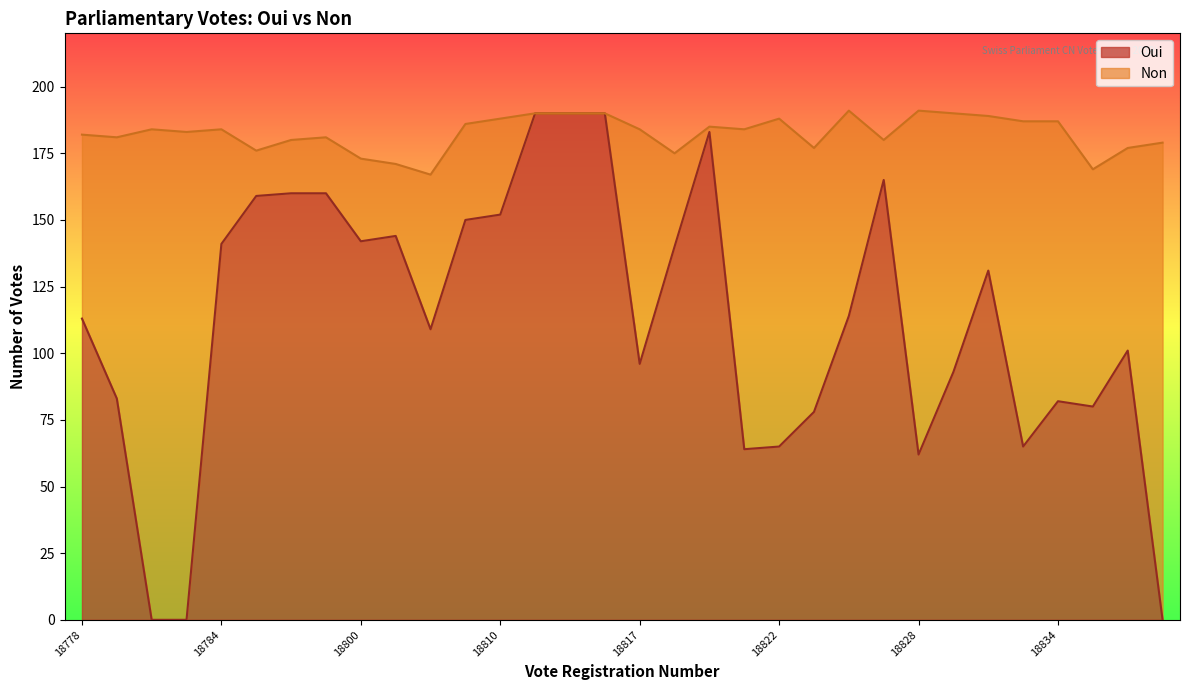

The value of Oui at 18784 is 217. True or false?

False